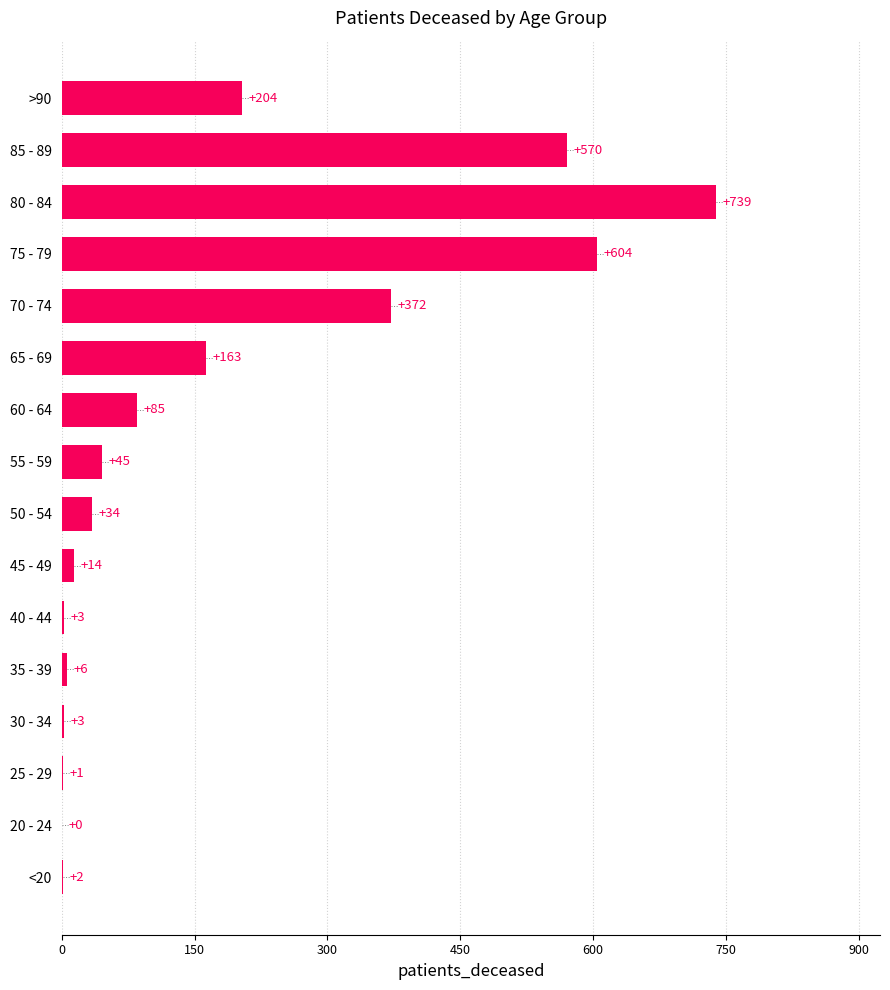

What is the ratio of the value at 85 - 89 to the value at <20?

285.0